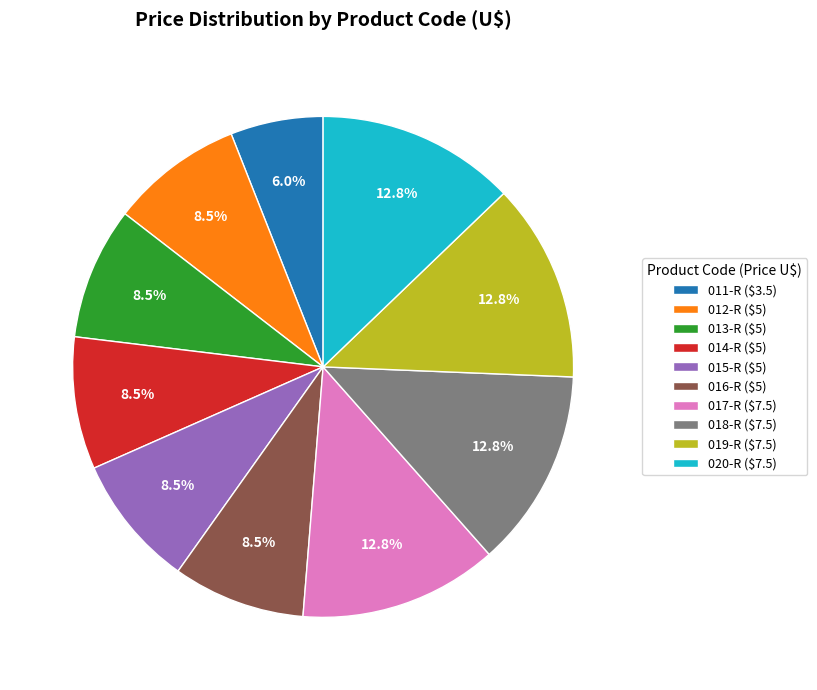

The 018-R slice represents 13% of the pie. True or false?

True